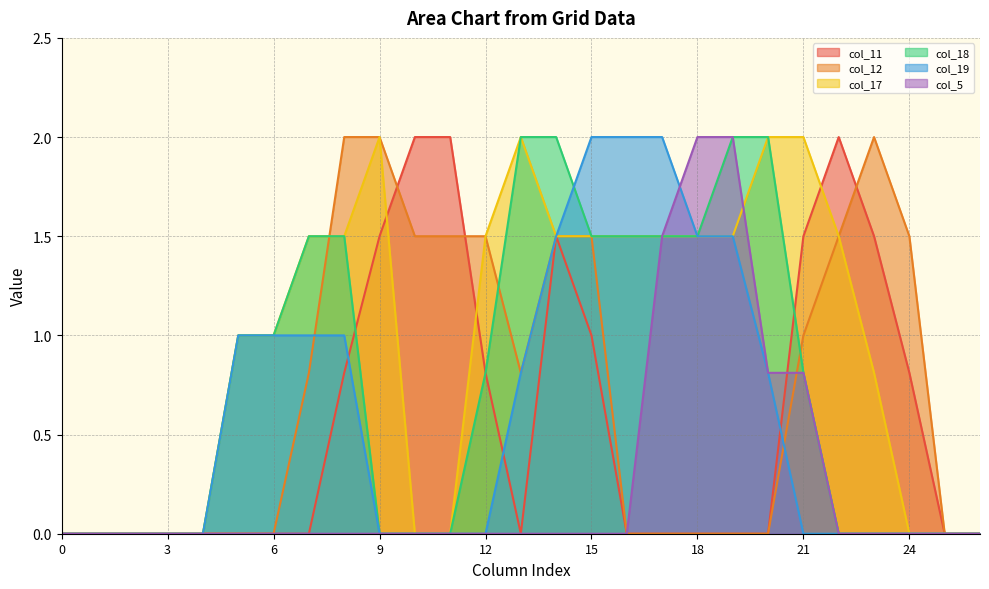

Which series has the widest spread of values?

col_11